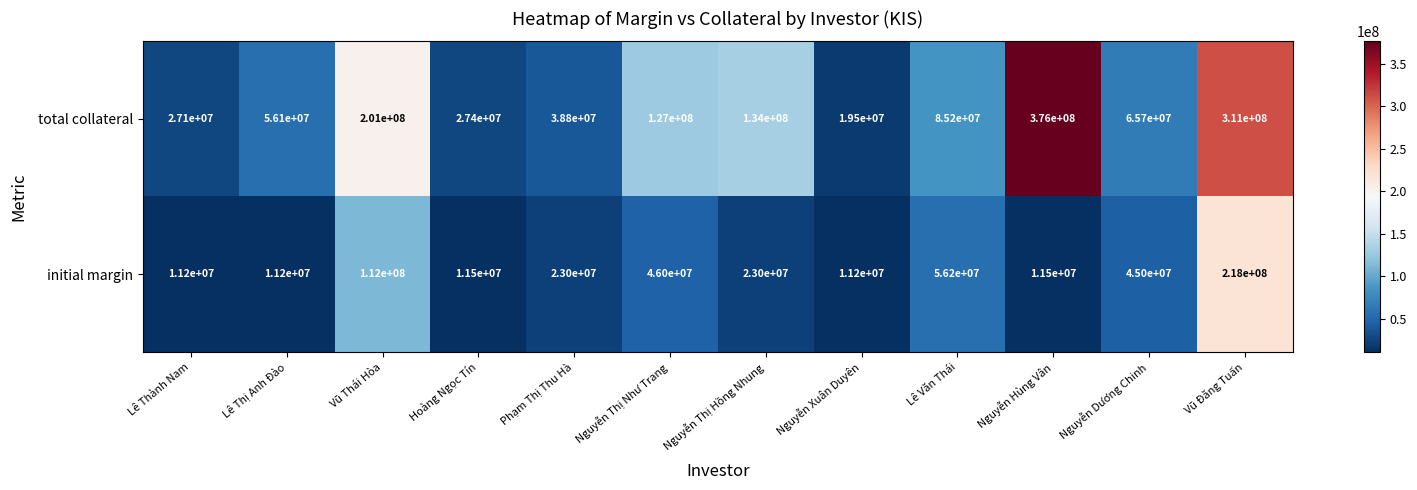

List the series in order of their overall mean, lowest first.

initial margin, total collateral